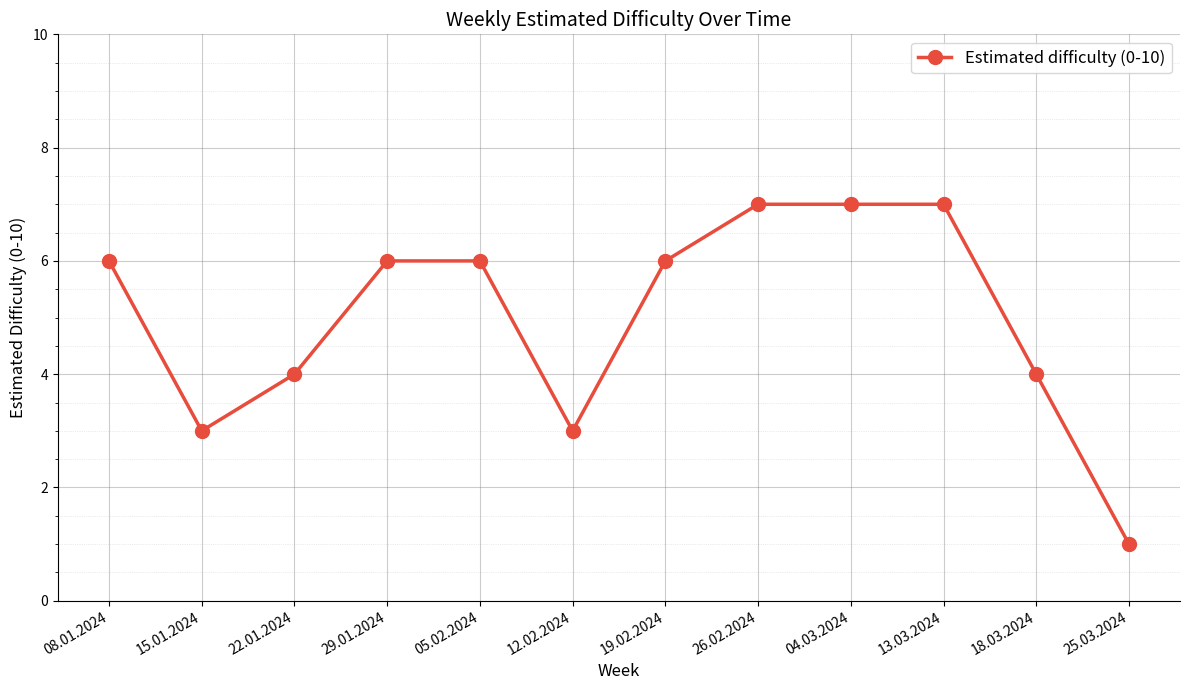

Does the chart have visible grid lines?

Yes